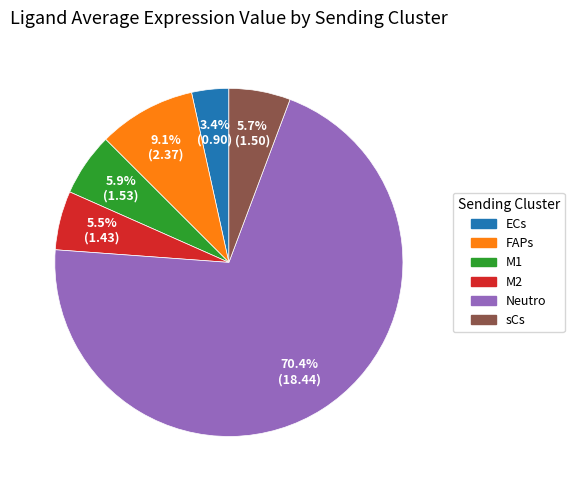

True or false: Neutro accounts for 82% of the total.

False